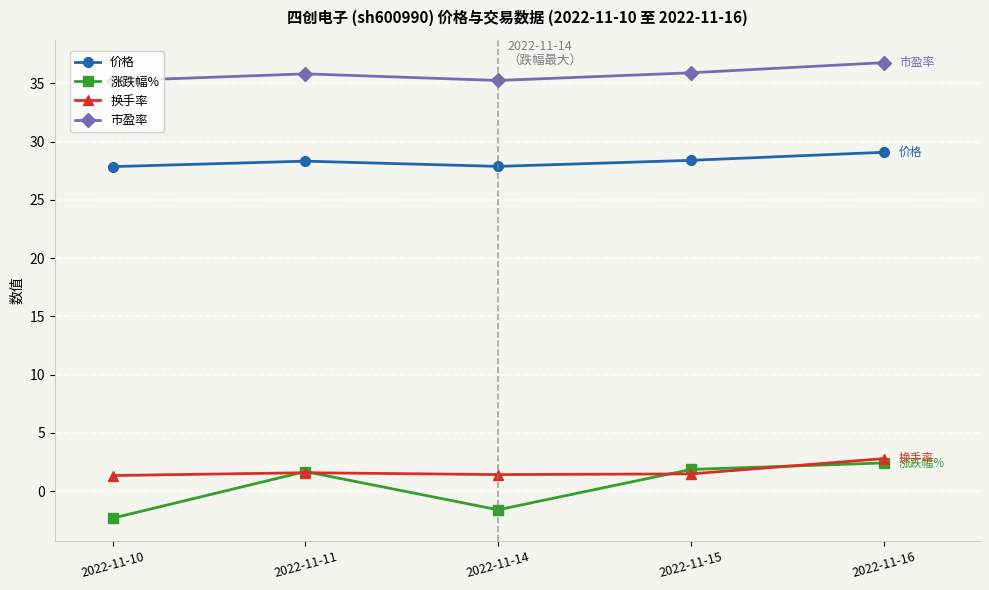

How many data points does each series have?

5